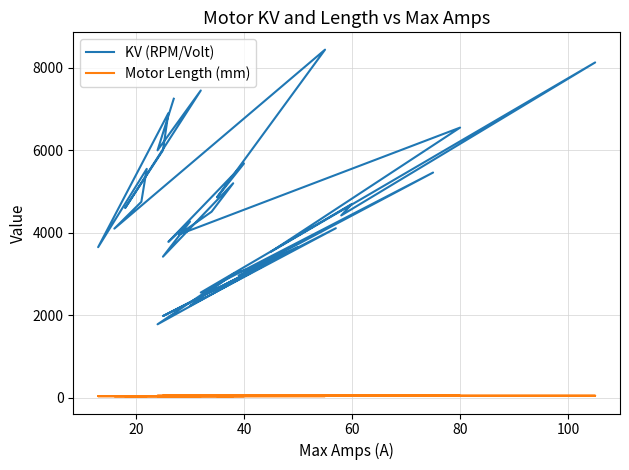

What are all the series names shown in the legend?

KV (RPM/Volt), Motor Length (mm)